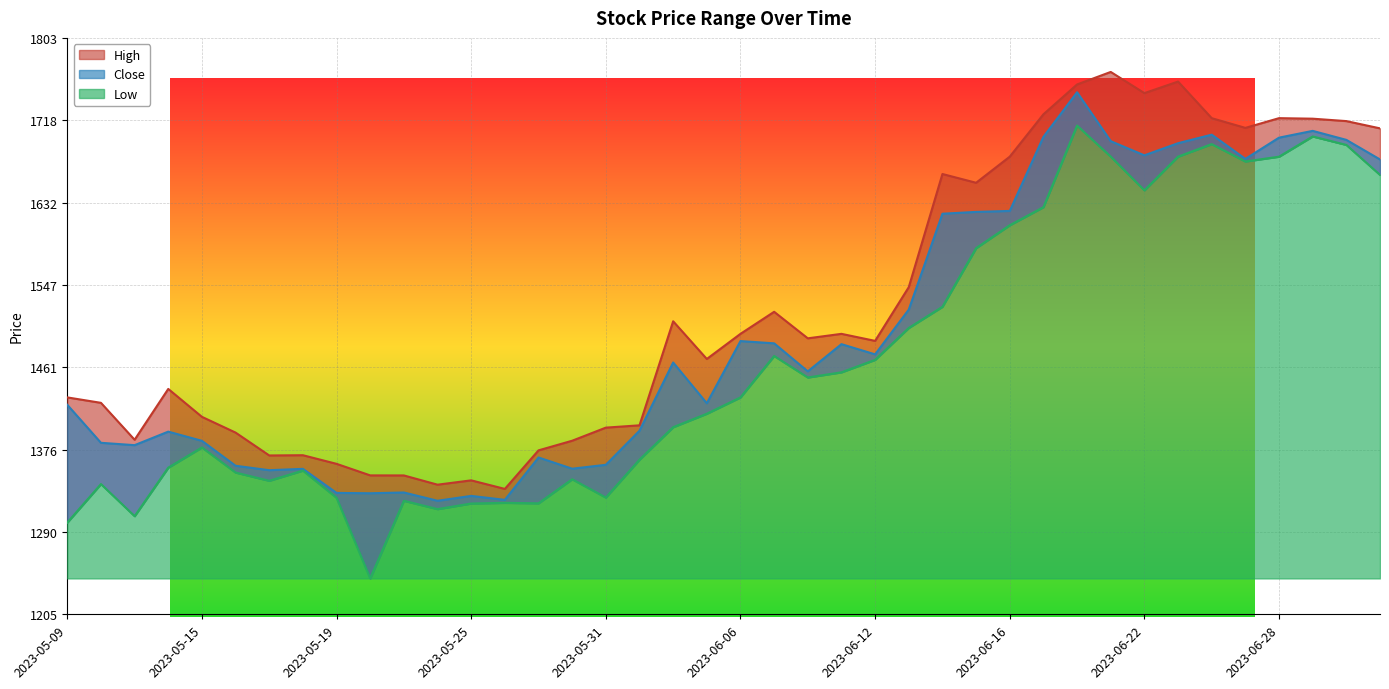

True or false: Low has more than 2 points higher than both neighbors.

True